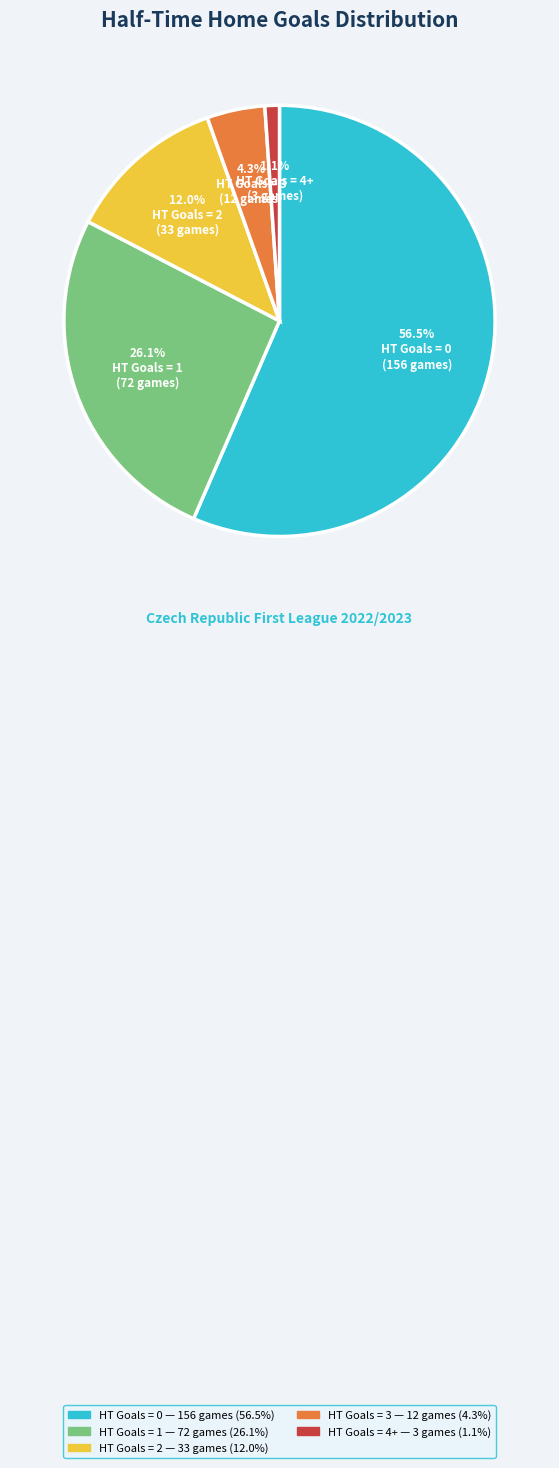

Is there a majority slice in this chart?

Yes